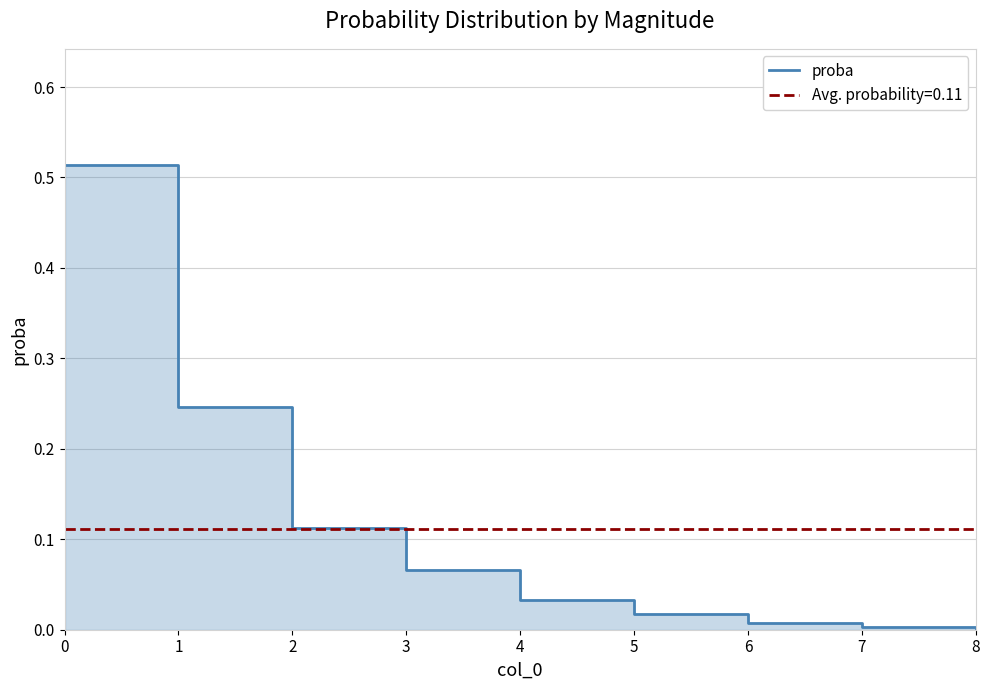

Rank the categories by value from lowest to highest.

8, 7, 6, 5, 4, 3, 2, 1, 0